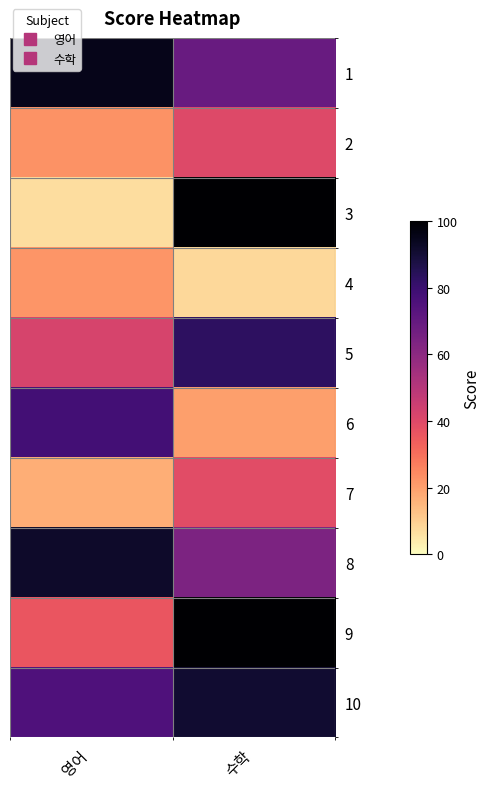

Reading left to right, transcribe all the data shown in this chart.

1: 영어=95	수학=69
2: 영어=23	수학=40
3: 영어=7	수학=100
4: 영어=22	수학=8
5: 영어=42	수학=83
6: 영어=78	수학=20
7: 영어=17	수학=39
8: 영어=92	수학=64
9: 영어=36	수학=100
10: 영어=75	수학=91